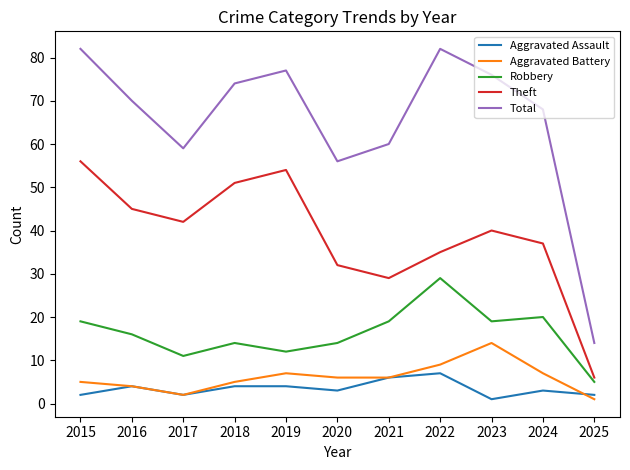

Which series has the largest total across all categories?

Total